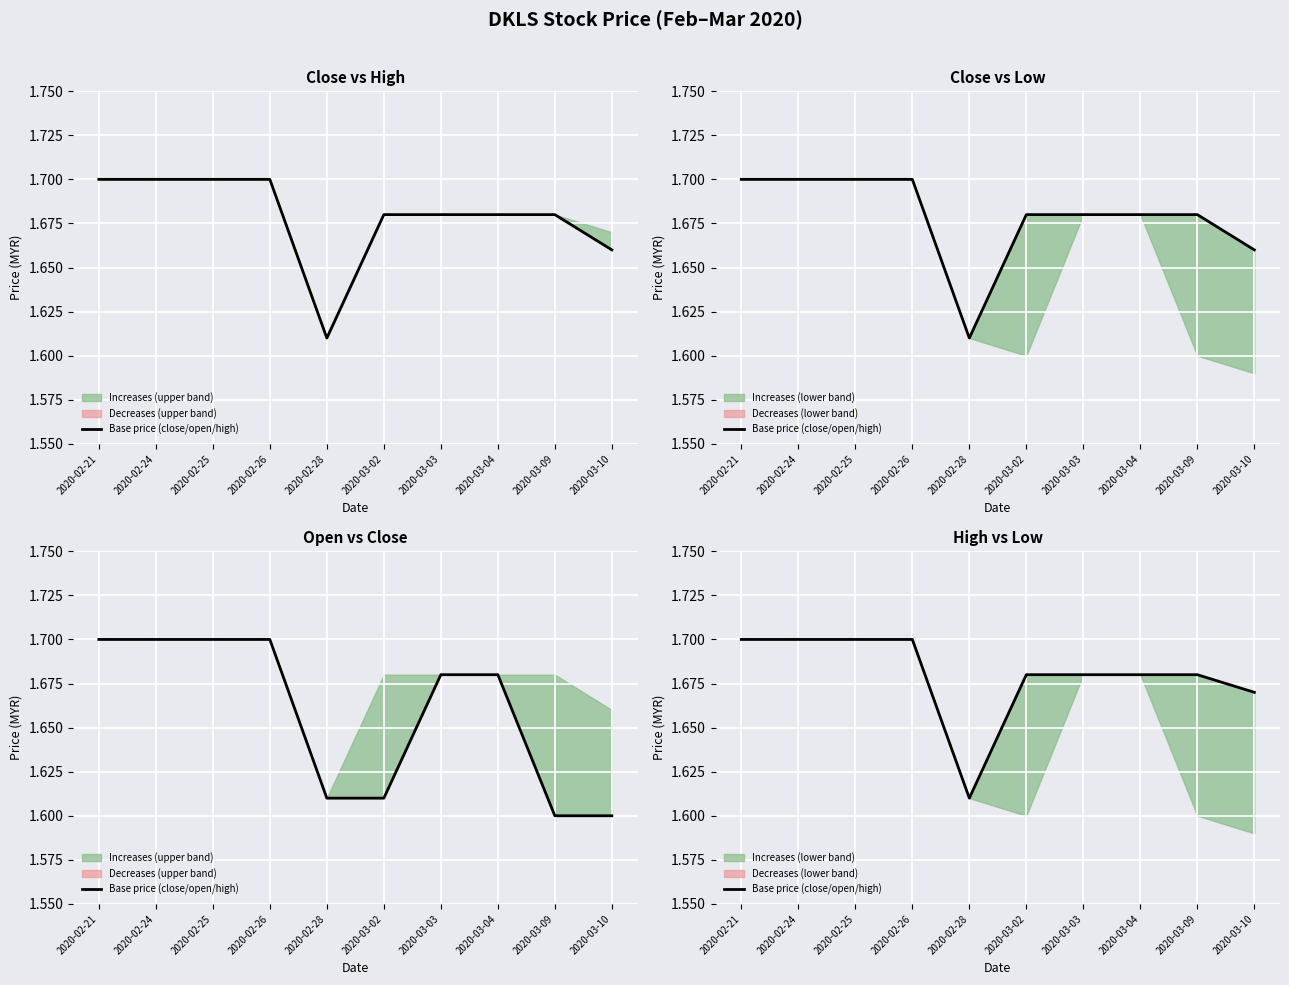

Reading left to right, extract all data points from this chart.

2020-02-21=1.7	2020-02-24=1.7	2020-02-25=1.7	2020-02-26=1.7	2020-02-28=1.6	2020-03-02=1.7	2020-03-03=1.7	2020-03-04=1.7	2020-03-09=1.7	2020-03-10=1.7